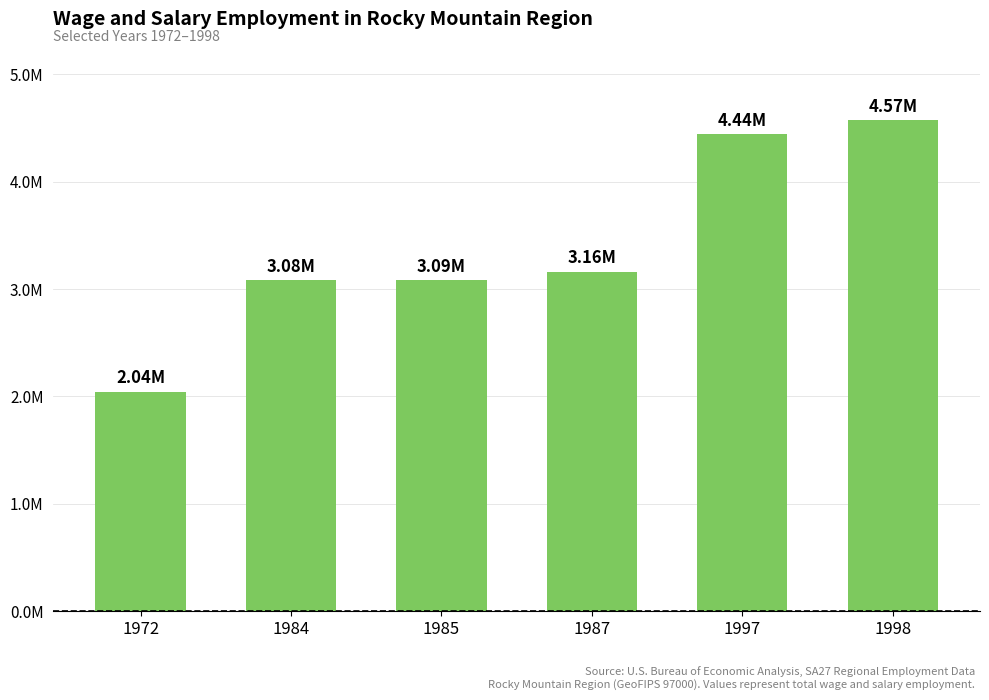

What is the difference between the second highest and minimum values?

2400918